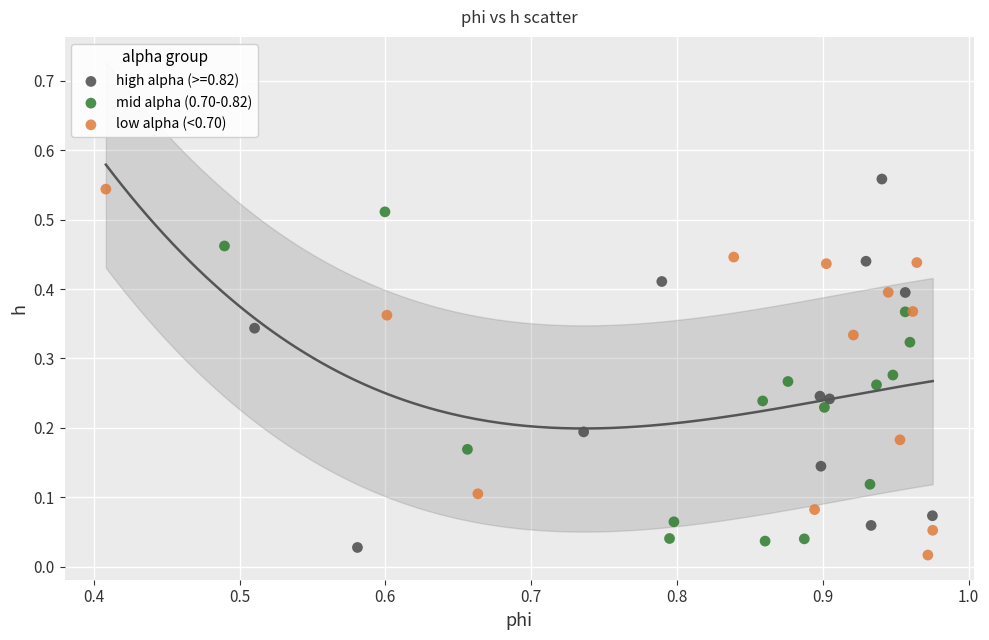

What are all the series names shown in the legend?

high alpha (>=0.82), mid alpha (0.70-0.82), low alpha (<0.70)